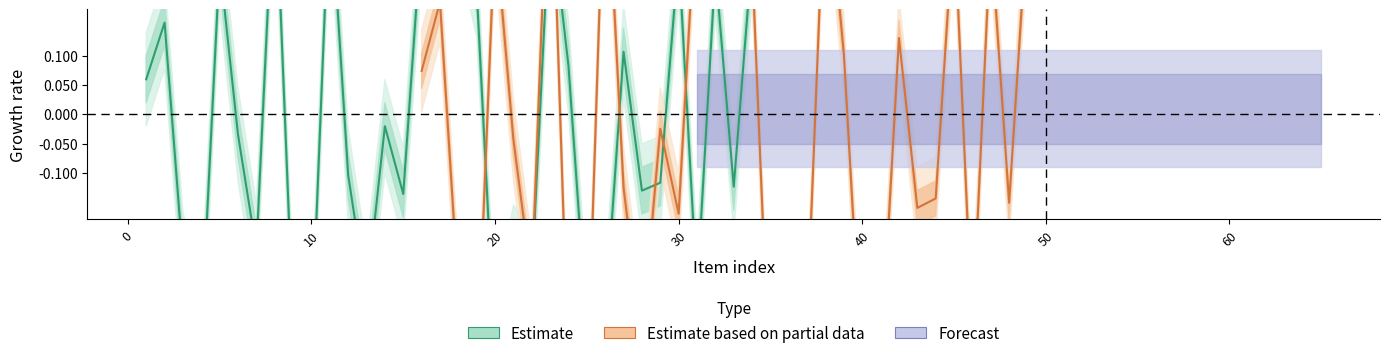

Does the chart have visible grid lines?

No